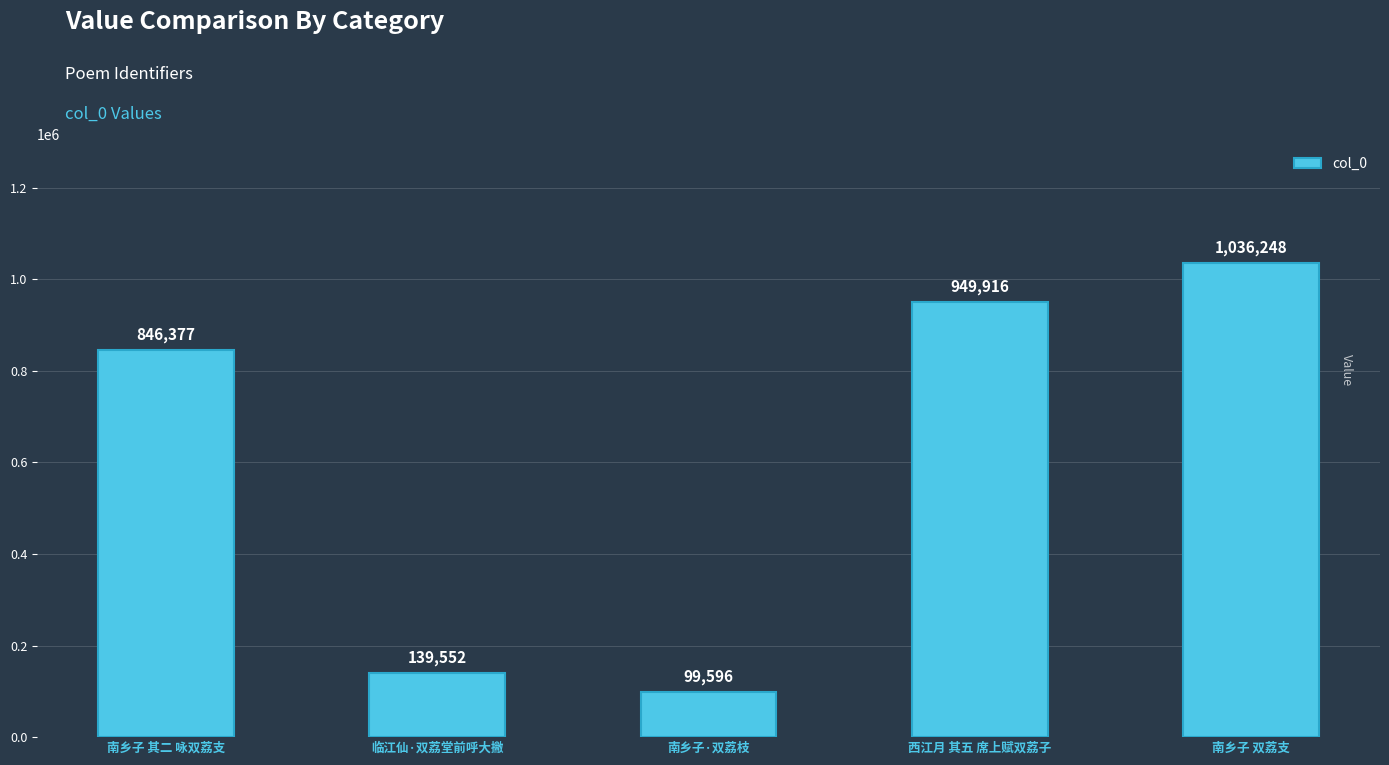

What is the sum of all values?

3071689